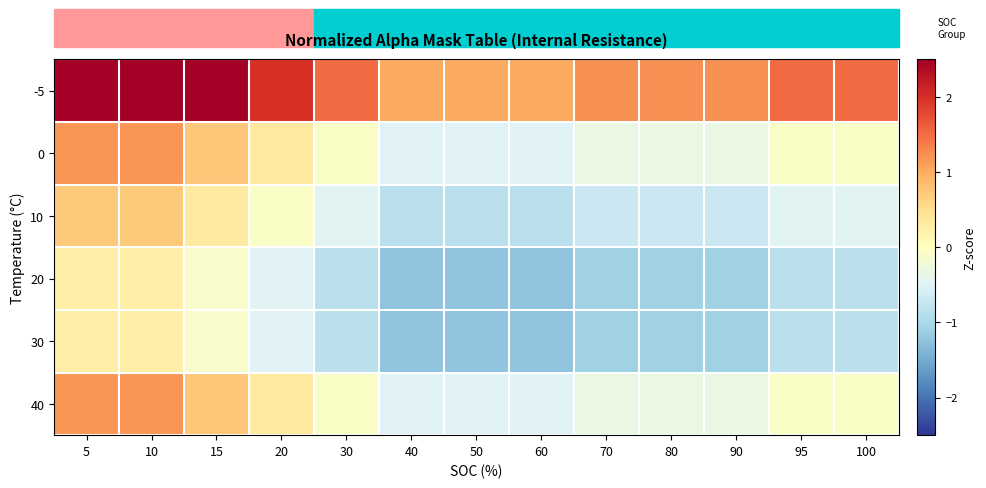

Between 5 and 20, which is larger?

5